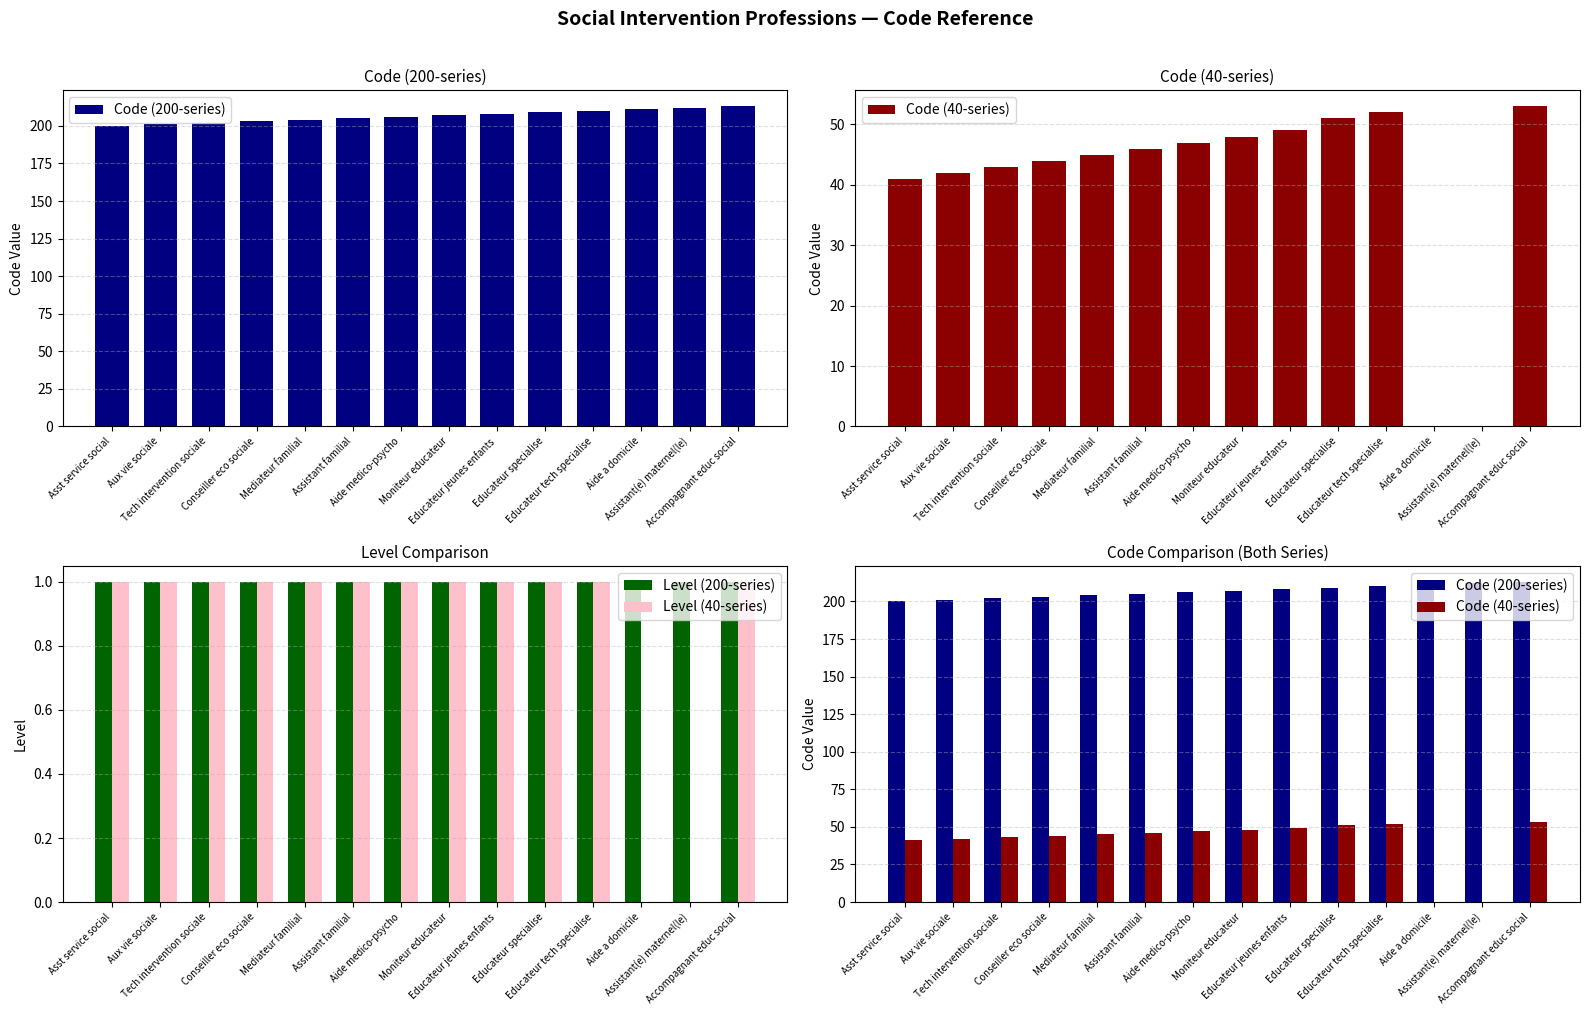

What is the difference between the maximum and minimum values in the Code (40-series) series?

53